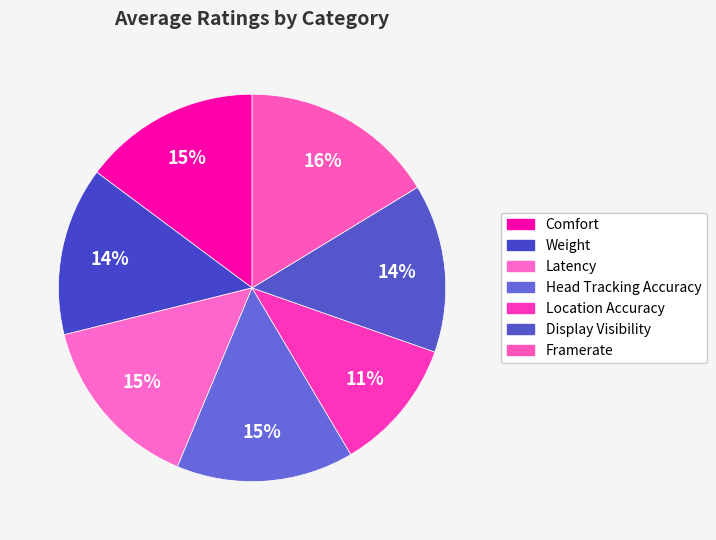

Which slice is the largest?

Framerate